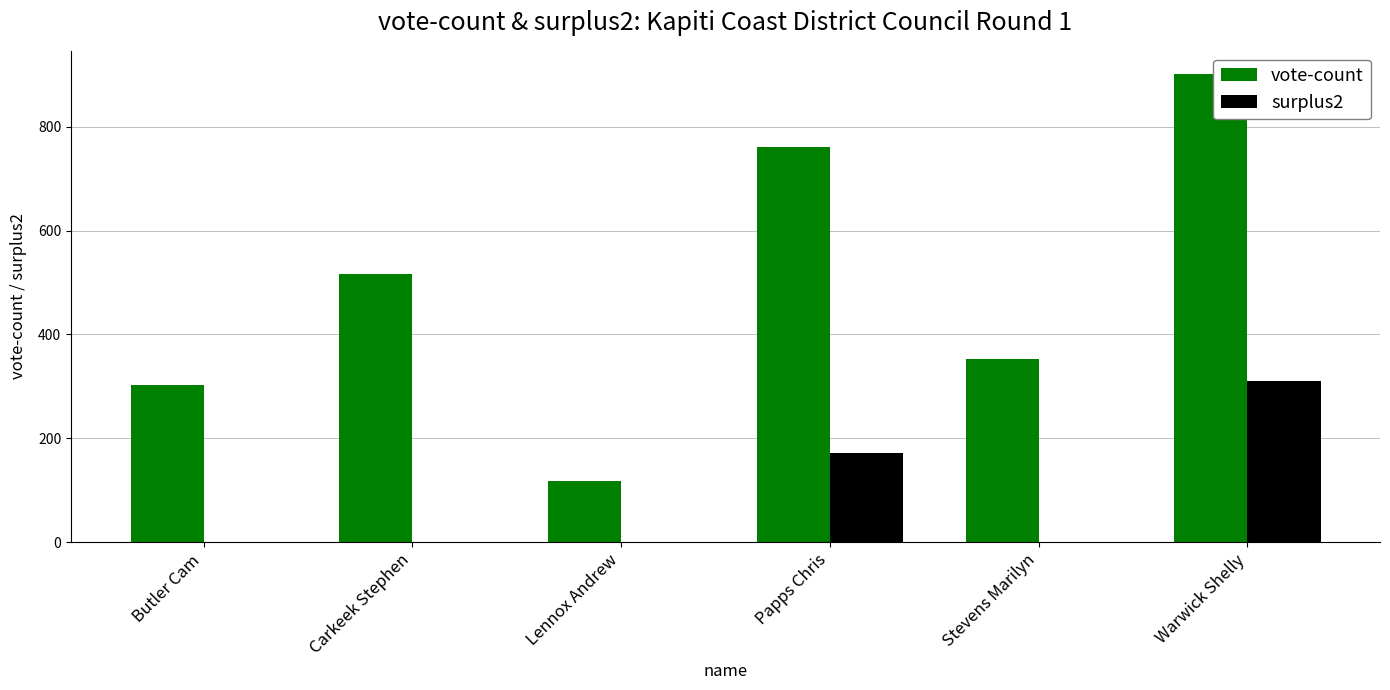

What is the sum of all surplus2 values?

481.6